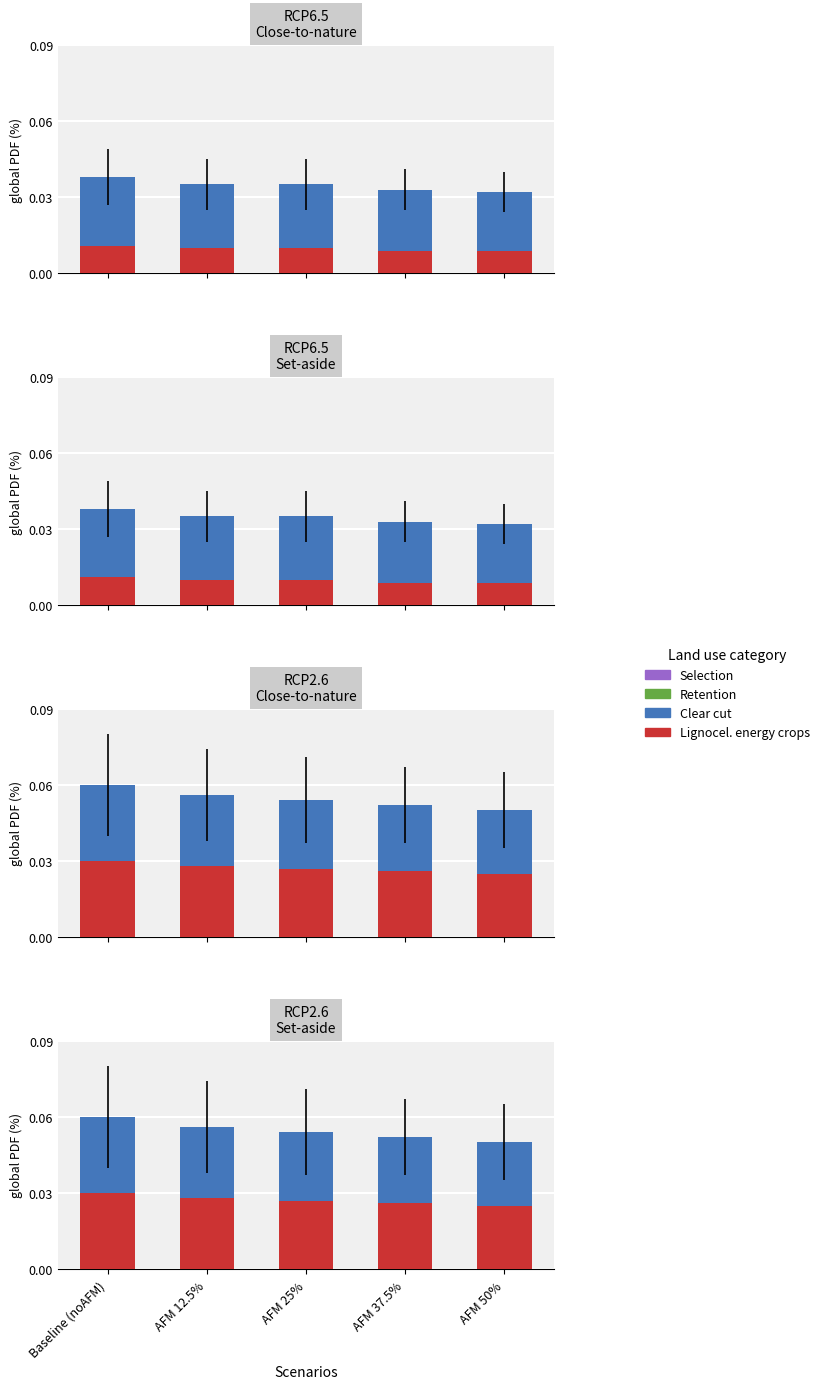

What is the label of the 4th bar from the left?

AFM 37.5%